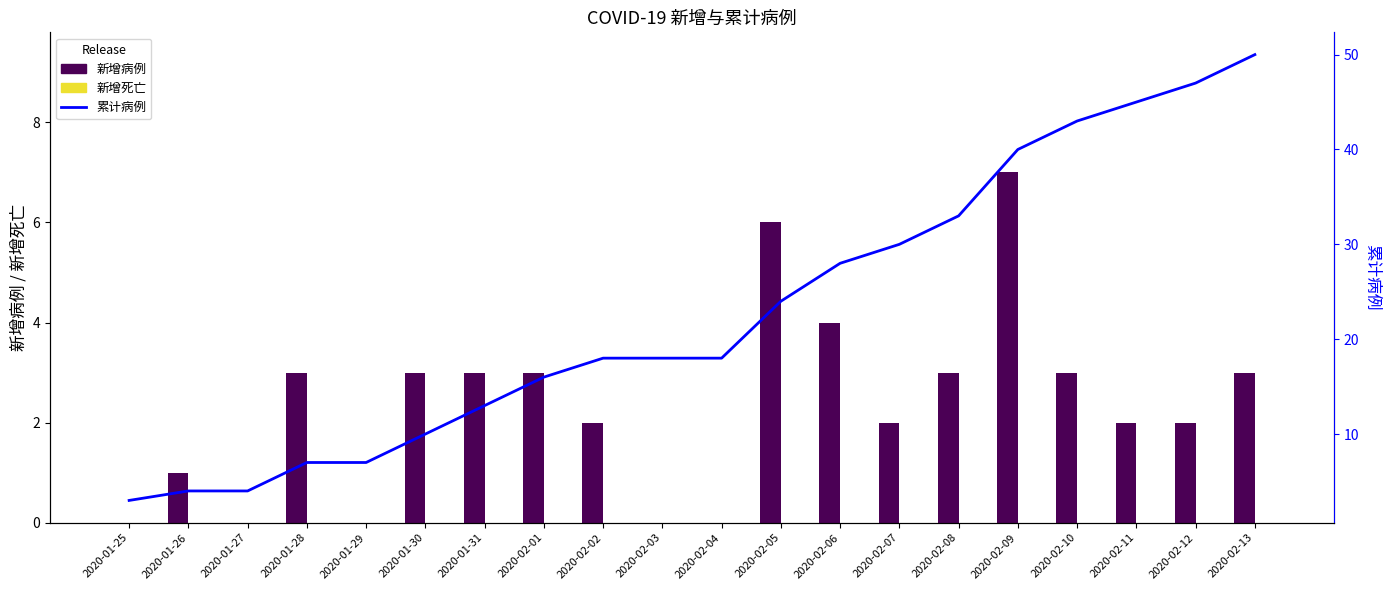

Reading left to right, what are all the values shown in this chart?

新增病例: 2020-01-25=0	2020-01-26=1	2020-01-27=0	2020-01-28=3	2020-01-29=0	2020-01-30=3	2020-01-31=3	2020-02-01=3	2020-02-02=2	2020-02-03=0	2020-02-04=0	2020-02-05=6	2020-02-06=4	2020-02-07=2	2020-02-08=3	2020-02-09=7	2020-02-10=3	2020-02-11=2	2020-02-12=2	2020-02-13=3
新增死亡: 2020-01-25=0	2020-01-26=0	2020-01-27=0	2020-01-28=0	2020-01-29=0	2020-01-30=0	2020-01-31=0	2020-02-01=0	2020-02-02=0	2020-02-03=0	2020-02-04=0	2020-02-05=0	2020-02-06=0	2020-02-07=0	2020-02-08=0	2020-02-09=0	2020-02-10=0	2020-02-11=0	2020-02-12=0	2020-02-13=0
累计病例: 2020-01-25=3	2020-01-26=4	2020-01-27=4	2020-01-28=7	2020-01-29=7	2020-01-30=10	2020-01-31=13	2020-02-01=16	2020-02-02=18	2020-02-03=18	2020-02-04=18	2020-02-05=24	2020-02-06=28	2020-02-07=30	2020-02-08=33	2020-02-09=40	2020-02-10=43	2020-02-11=45	2020-02-12=47	2020-02-13=50